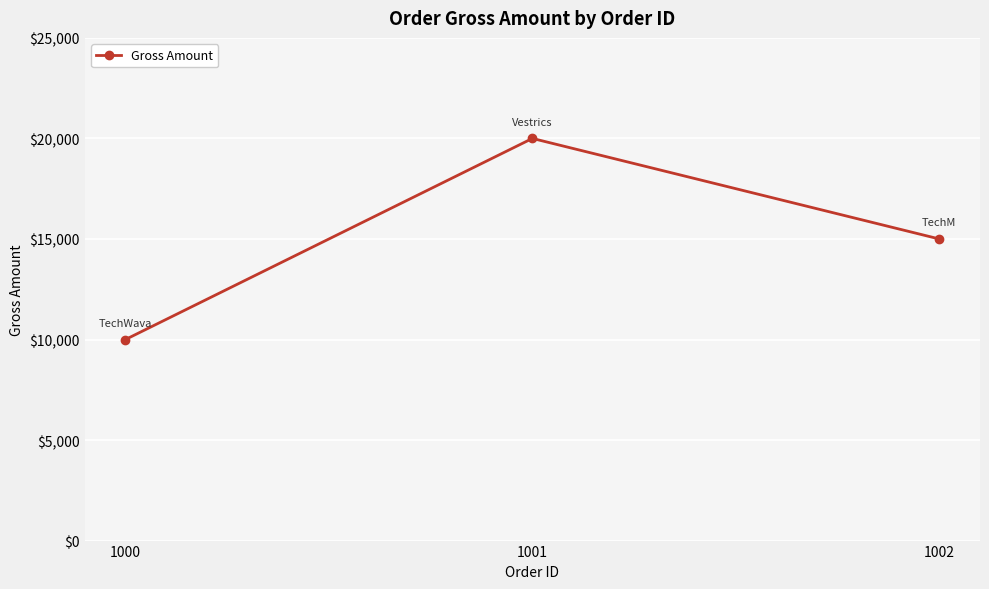

What is the value of the 2nd point from the left?

20000